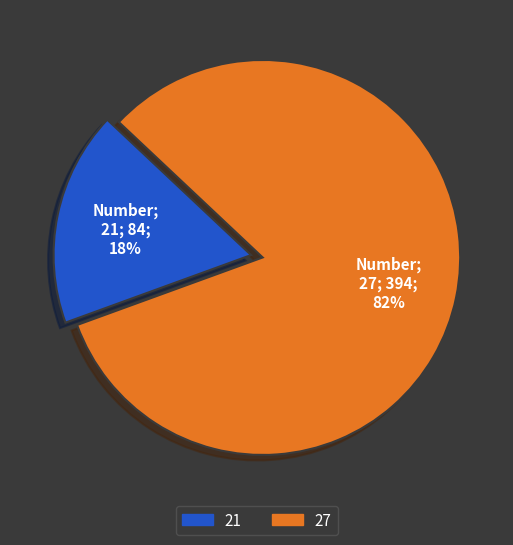

To the nearest percent, what portion does 21 represent?

18%